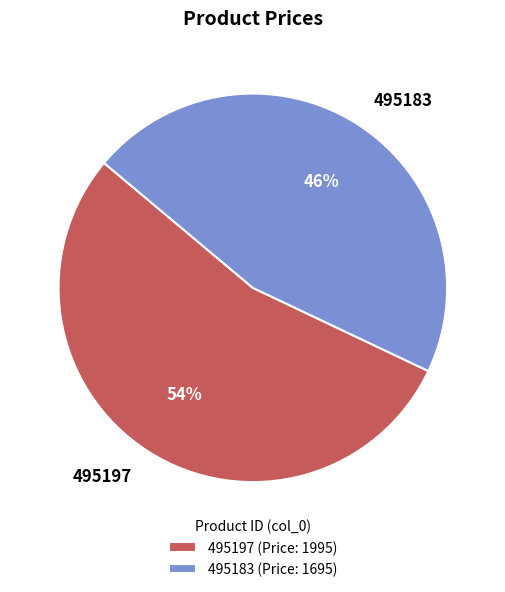

Which has a higher value, 495197 or 495183?

495197